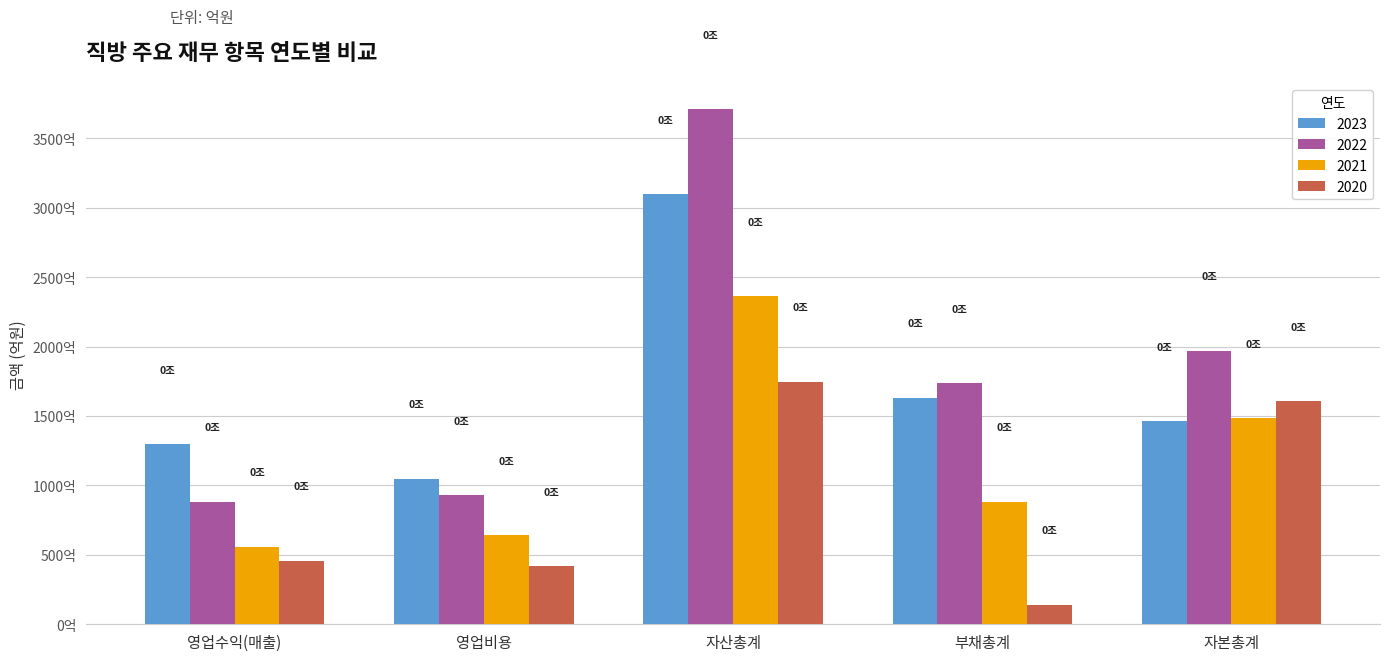

True or false: 2021 has a value of 950.8 at 자산총계.

False